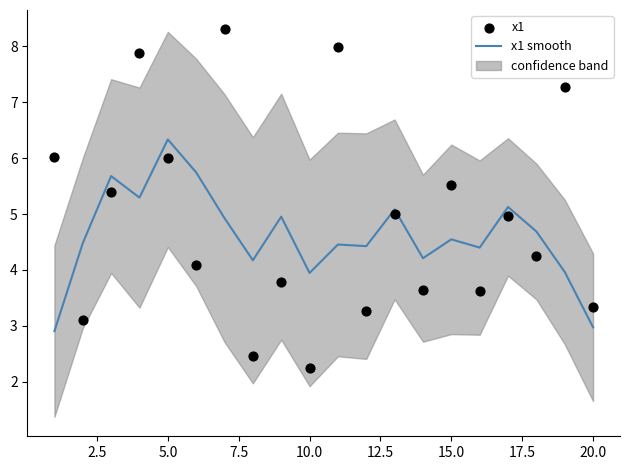

Which series contains the highest Y value?

x1